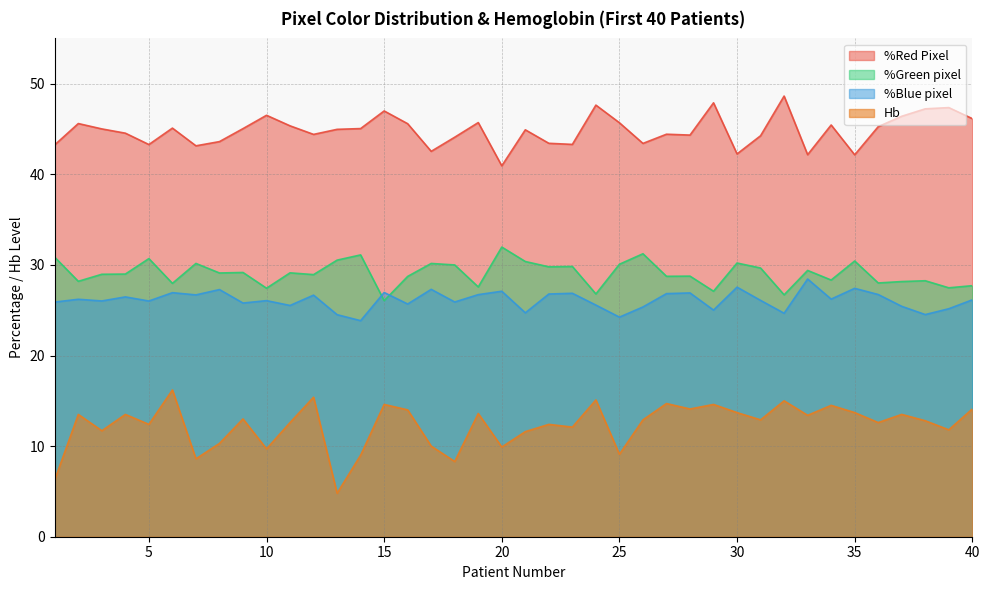

What is the value of the Hb point at the 31st from the left?

12.9